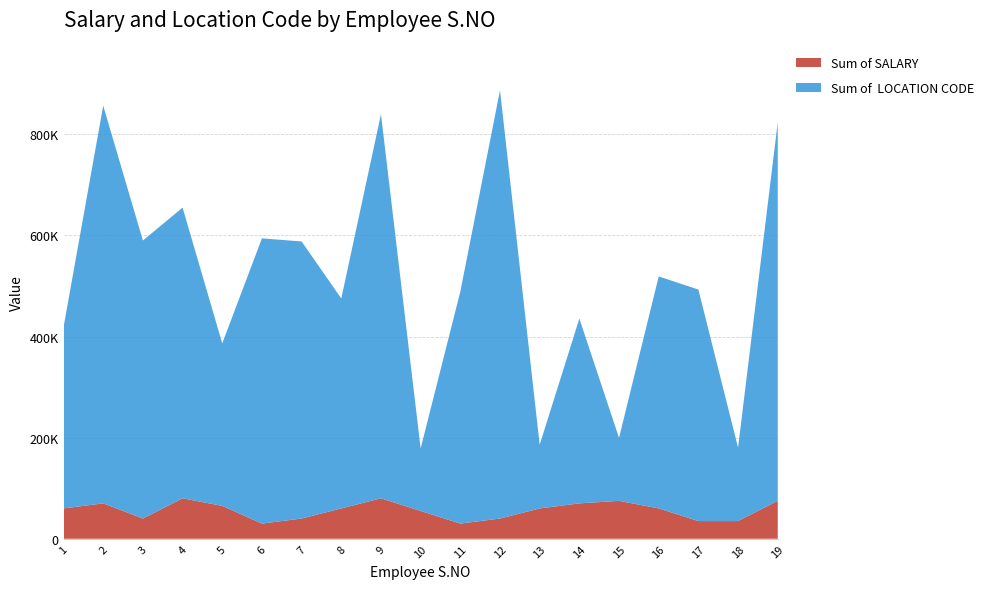

Reading left to right, list all the values displayed in this chart.

Sum of SALARY: 60000	70000	40000	80000	65000	30000	40000	60000	80000	55000	30000	40000	60000	70000	75000	60000	35000	35000	75000
Sum of  LOCATION CODE: 358421	786534	549863	574896	321457	564128	547996	415263	759632	123678	458789	846987	125896	365478	124578	458796	457896	145263	748596